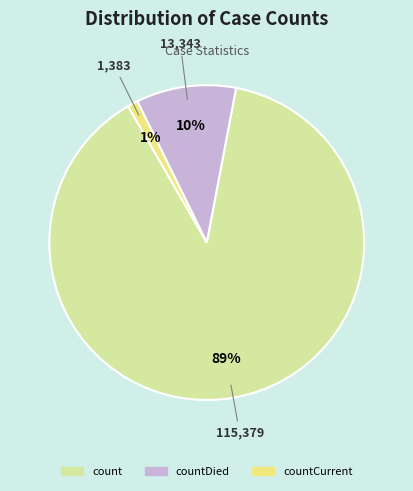

Is there a majority slice in this chart?

Yes